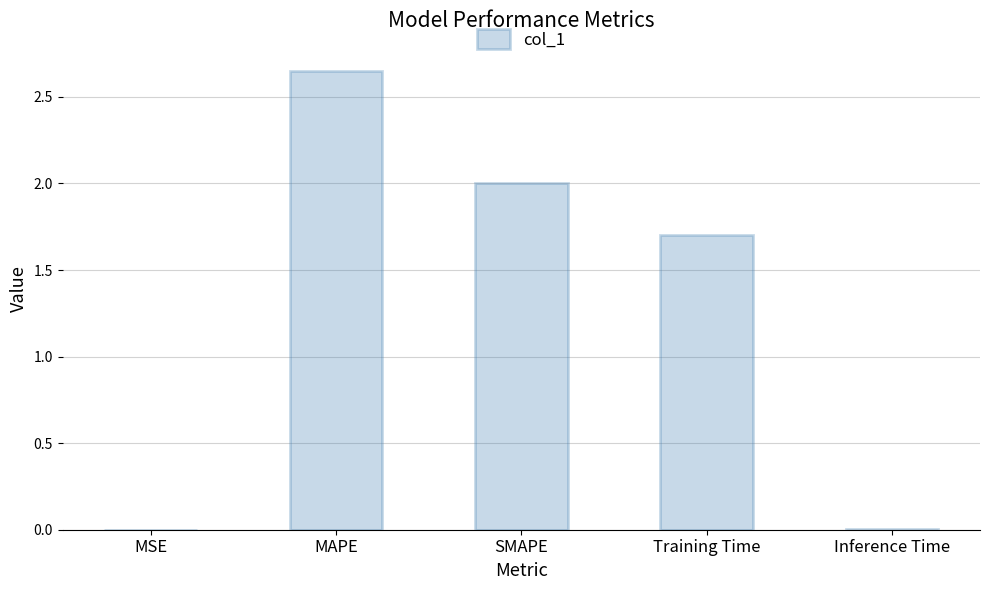

Is it true that the value at MSE is 0.0?

True